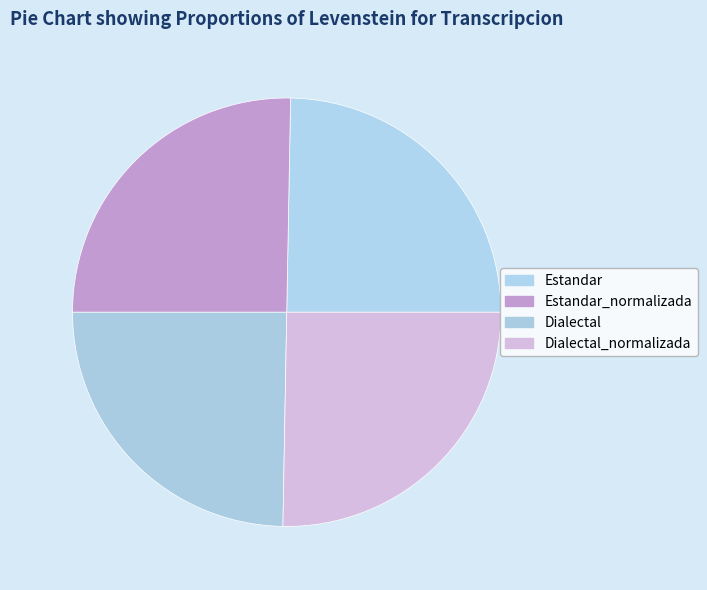

Is Dialectal the majority of the pie?

No